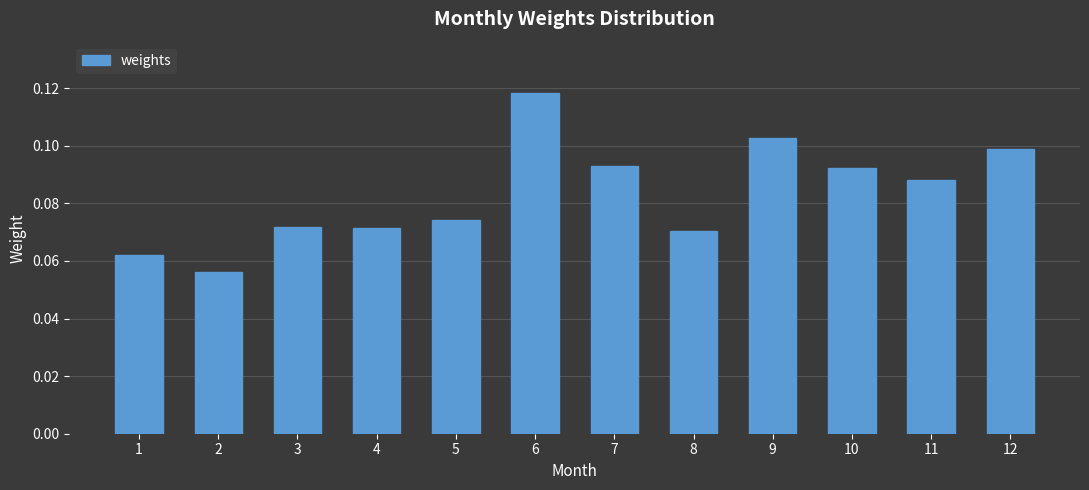

Is it true that the value at 9 is 0.2?

False